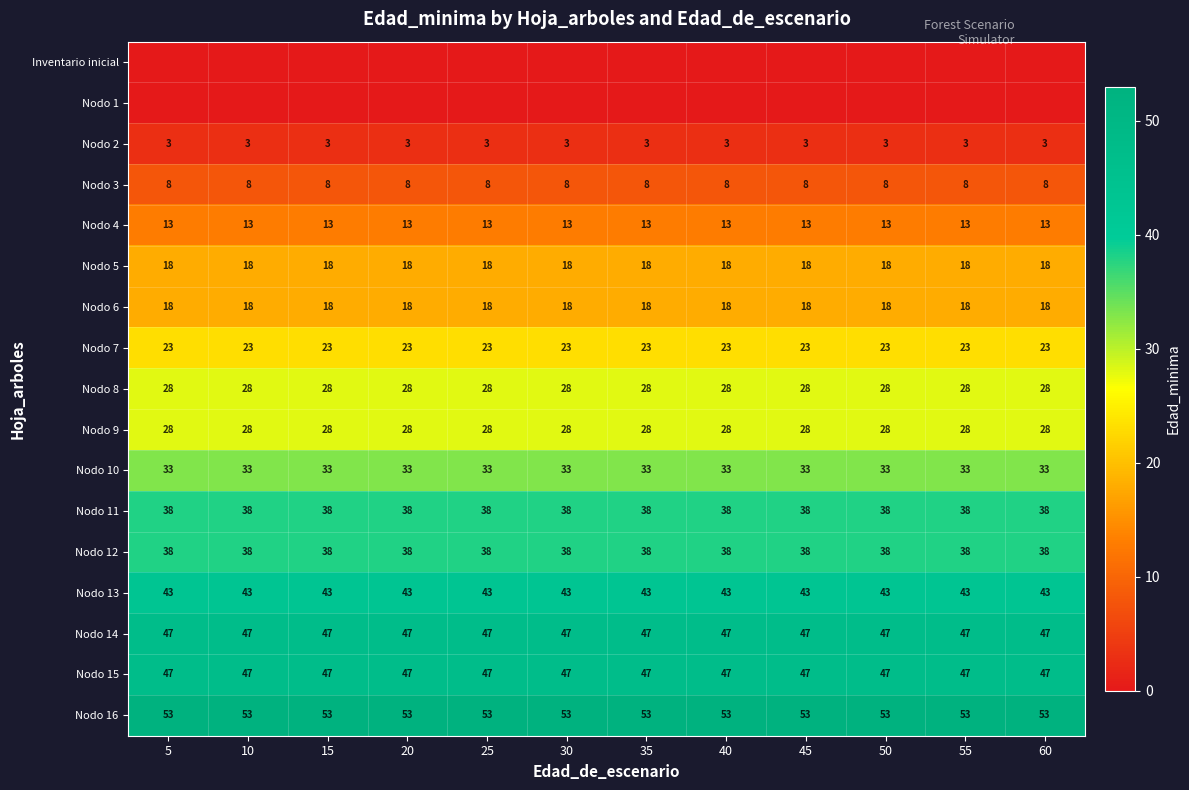

At which category is the sum across all series the highest?

5